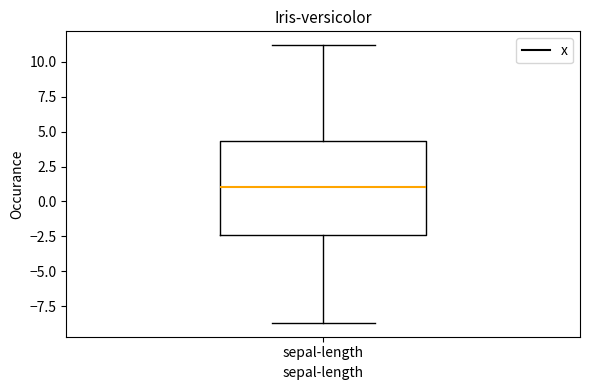

Read this box plot against the y-axis: the position of the median line, the range covered by the box, and the ends of both whiskers. The values are not printed on the chart, so give them approximately, as read against the axis.

median 1.0, box -2.5 to 4.5, whiskers -8.5 to 11.0